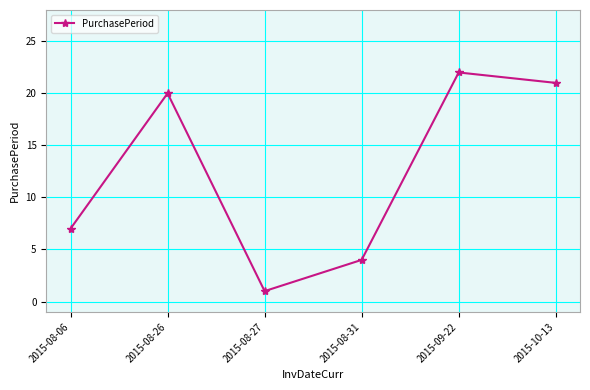

What is the label of the 4th point from the left?

2015-08-31